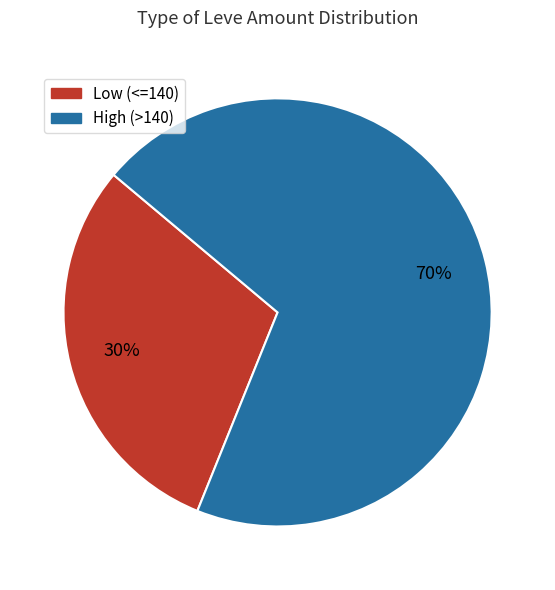

The Low (<=140) slice represents 30% of the pie. True or false?

True